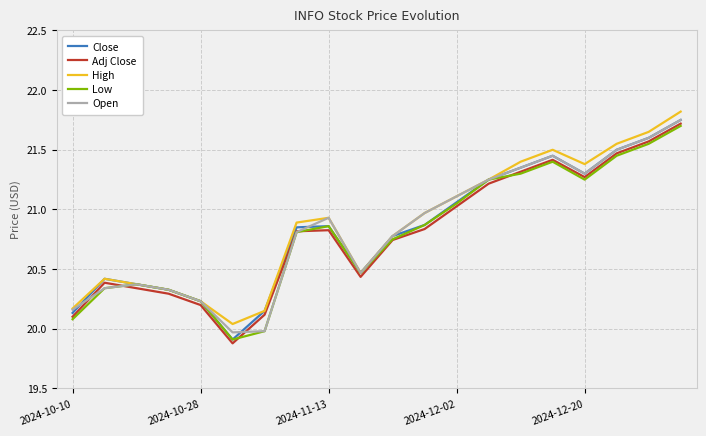

What is the lowest value of the Low series?

19.9